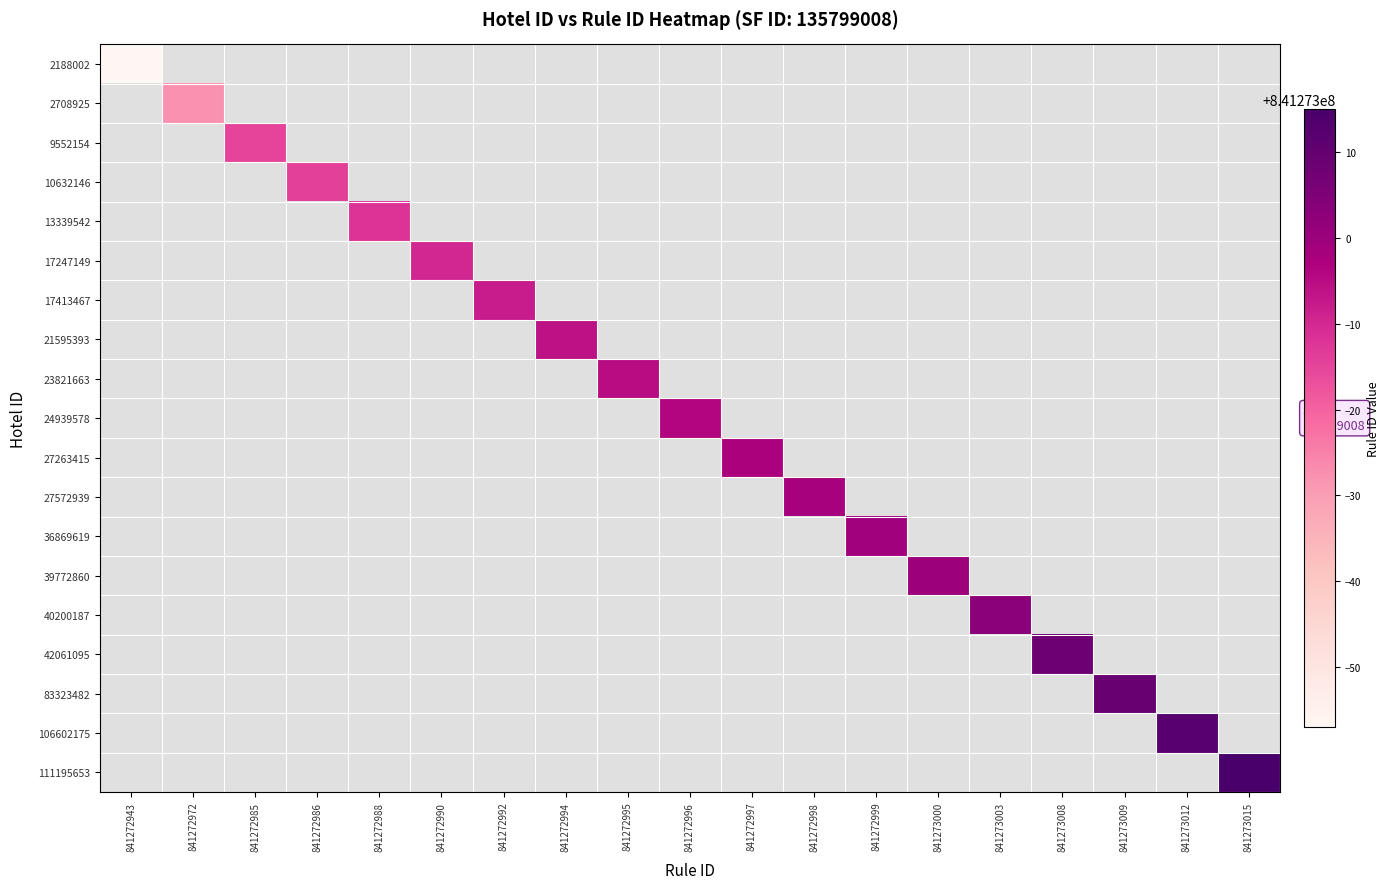

Count the number of categories in the chart.

19